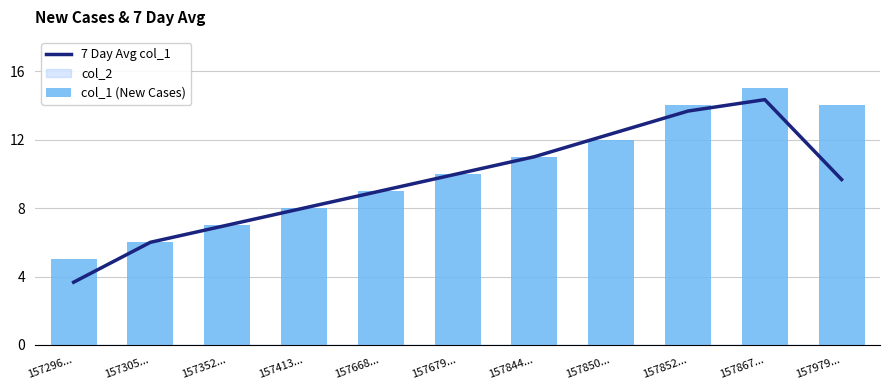

Which series has the largest range (max minus min)?

7 Day Avg col_1